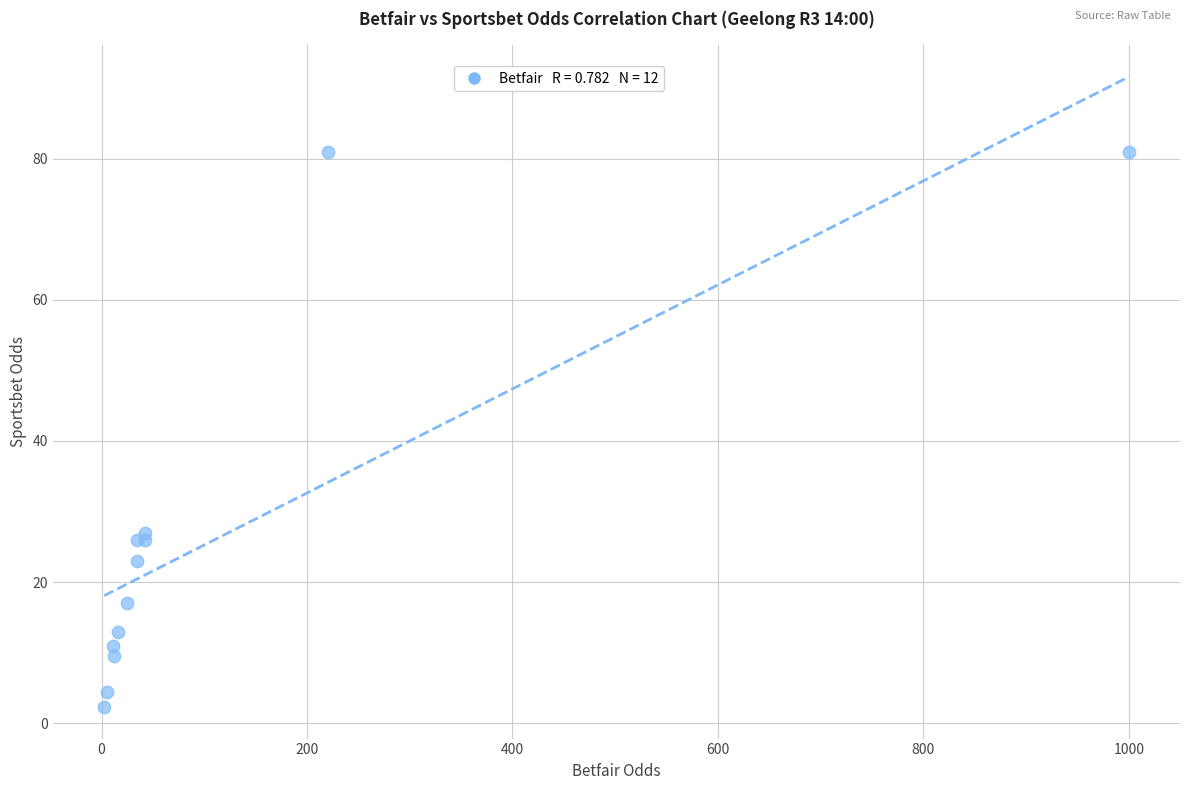

What Y value in the scatter plot is closest to 41?

27.0